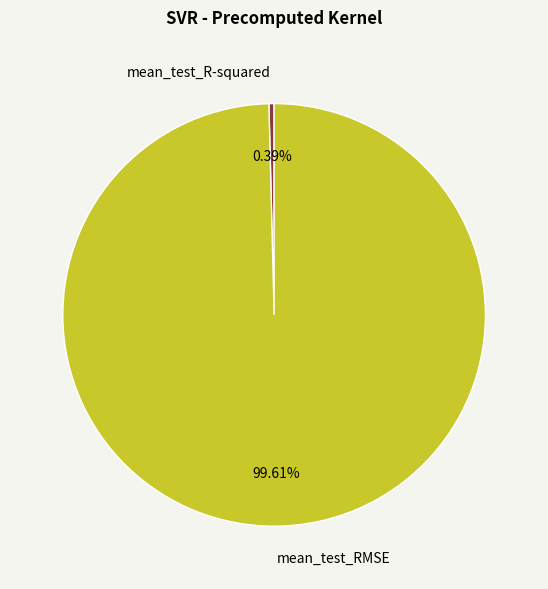

True or false: mean_test_R-squared accounts for 0% of the total.

True